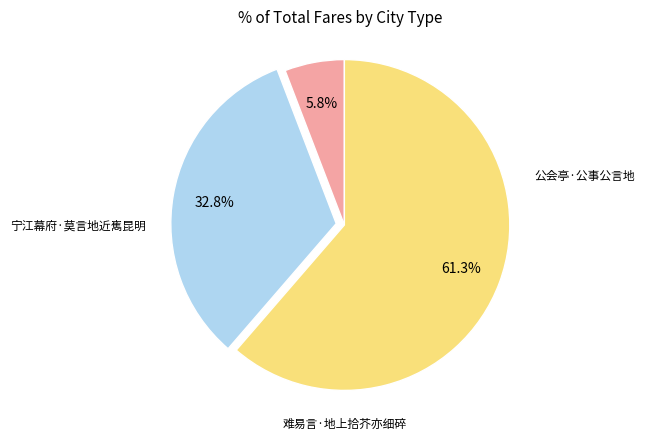

Count the number of slices in the pie.

3